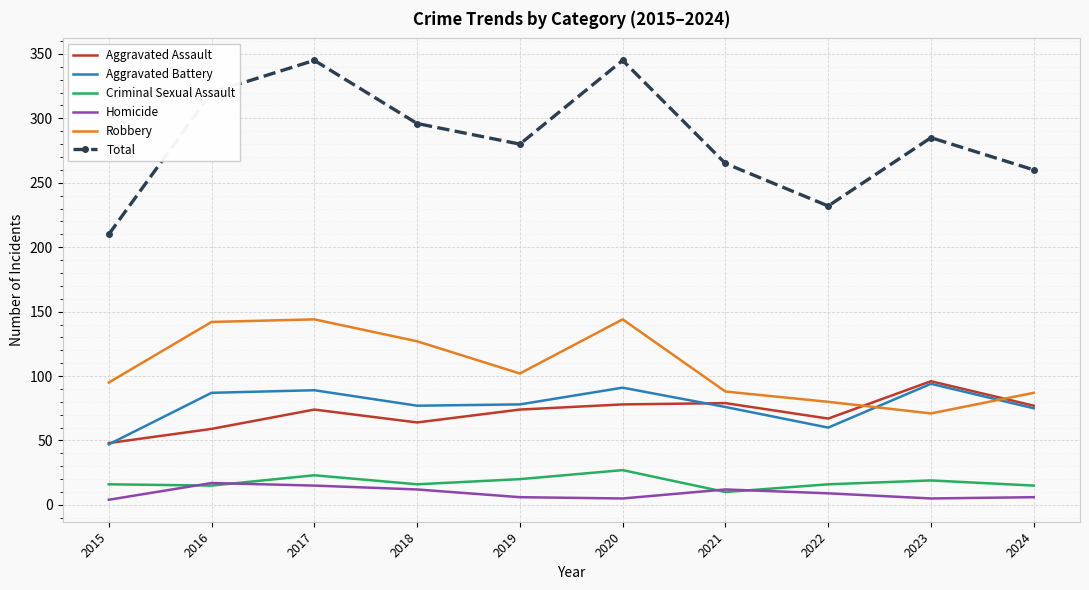

Which series has the largest range (max minus min)?

Total